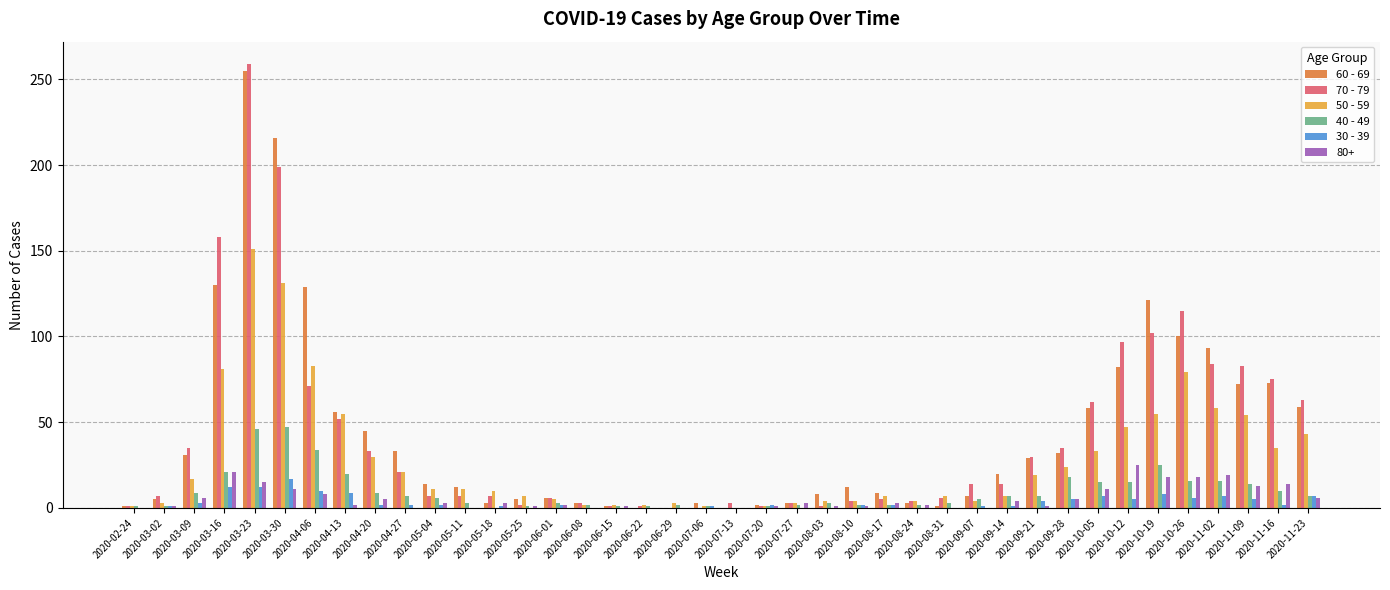

Which category has the highest value across all series?

2020-03-23